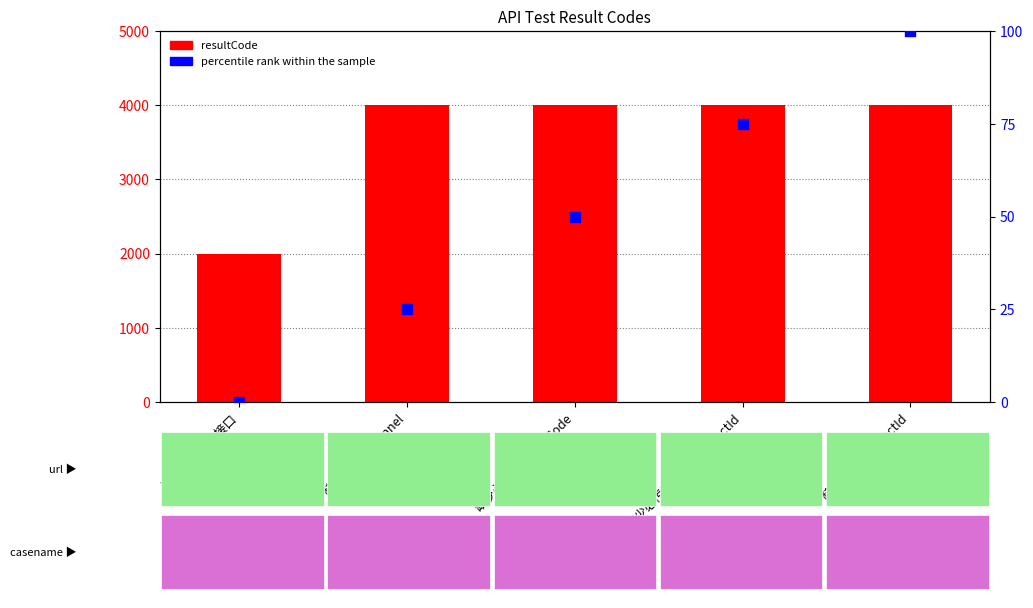

Is the value of resultCode at 进件结果查询接口 greater than the value of percentile rank within the sample at 进件结果查询接口?

Yes